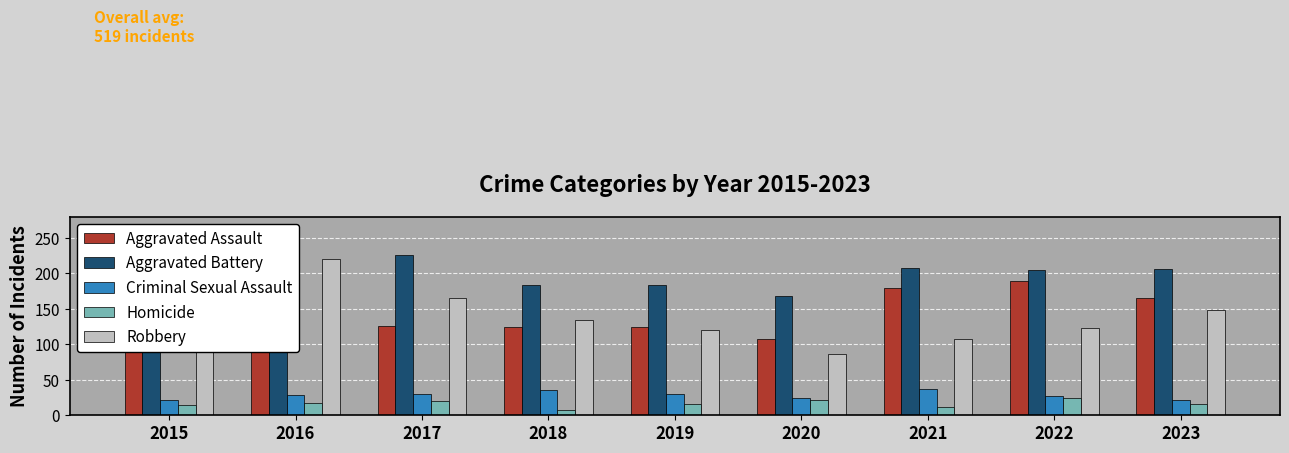

Which category has the highest value across all series?

2017